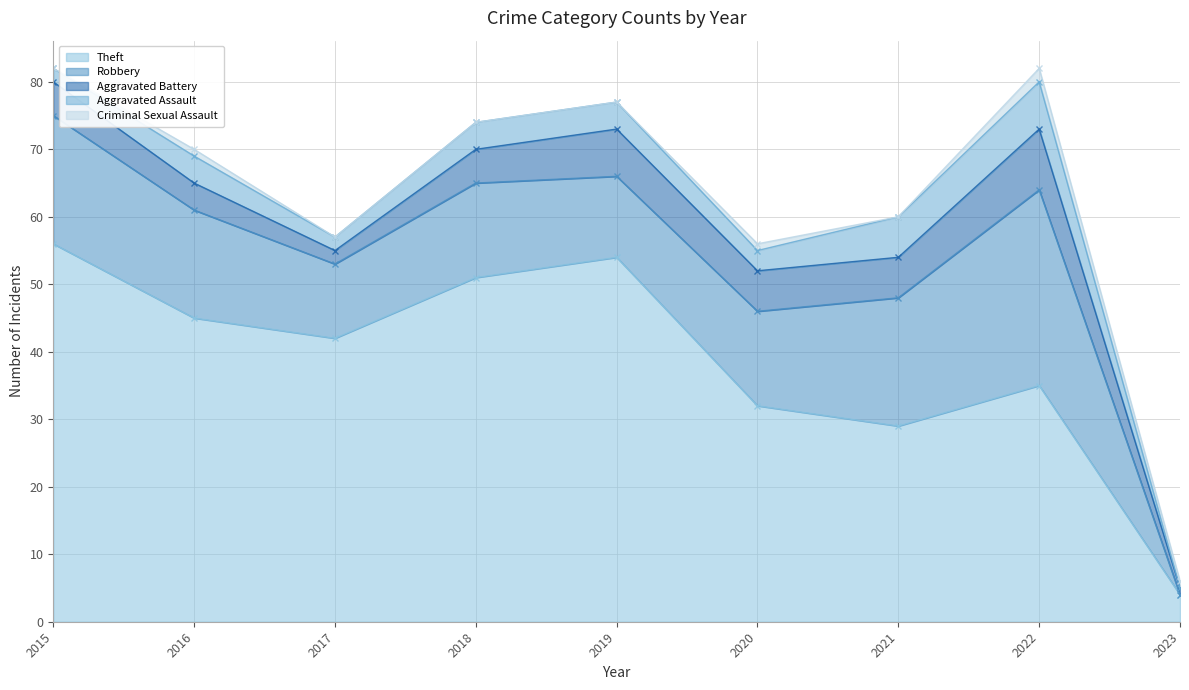

What is the difference between the highest and lowest values at 2023?

4